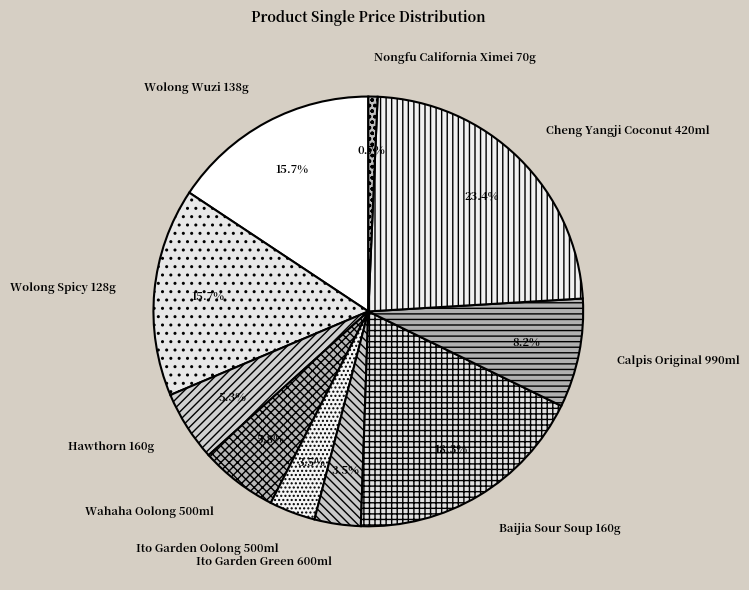

To the nearest percent, what is the average slice percentage?

10%